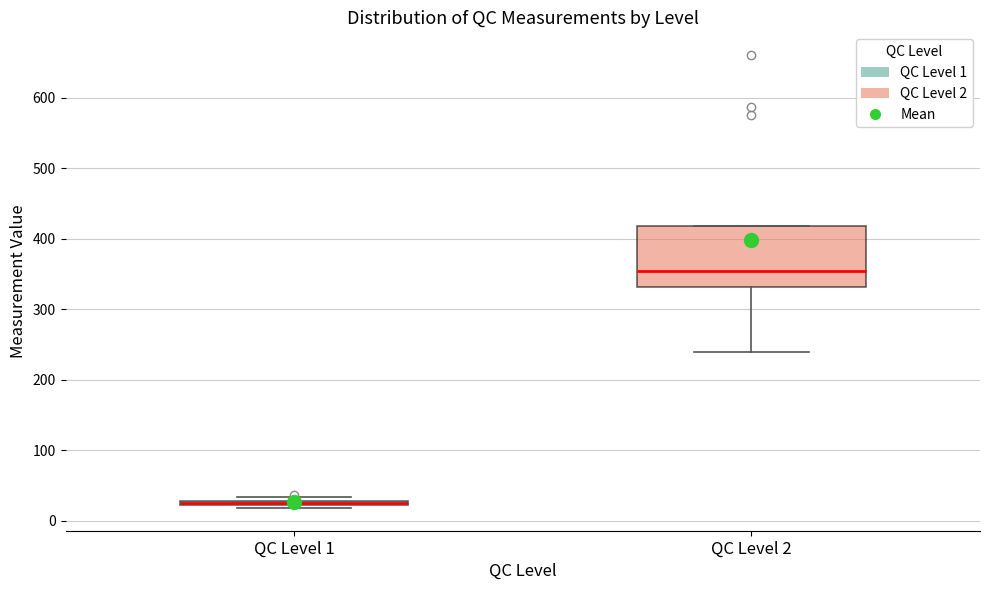

Which box is the tallest, from its lower edge to its upper edge?

QC Level 2